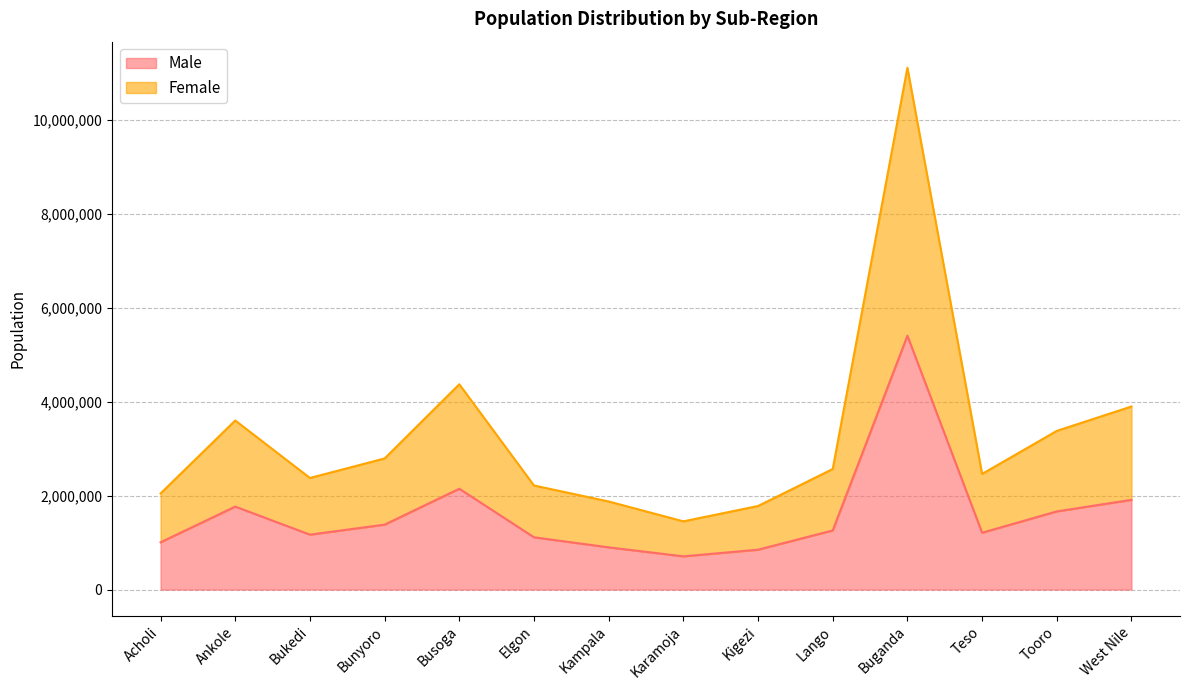

What is the value of the Female point at the 12th from the left?

2462344